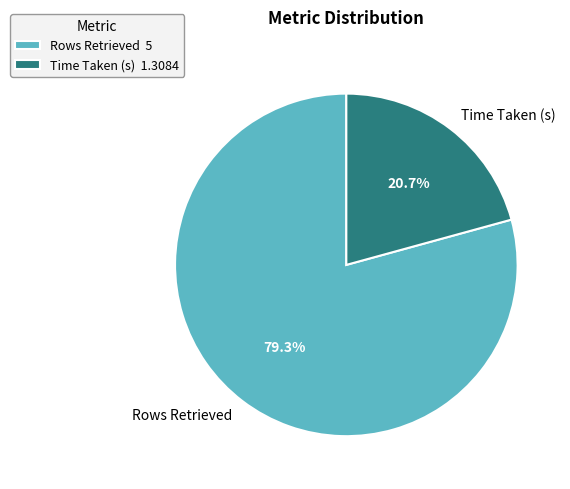

How many slices are in this pie chart?

2